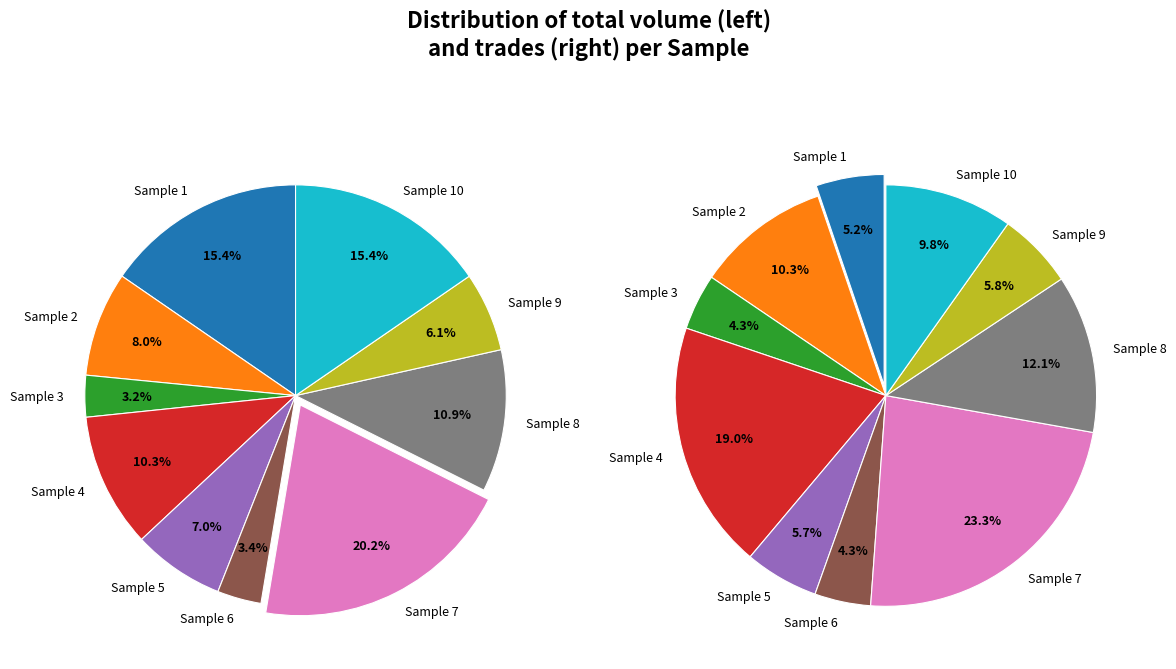

What is the change in value from Sample 5 to Sample 10?

+5221491